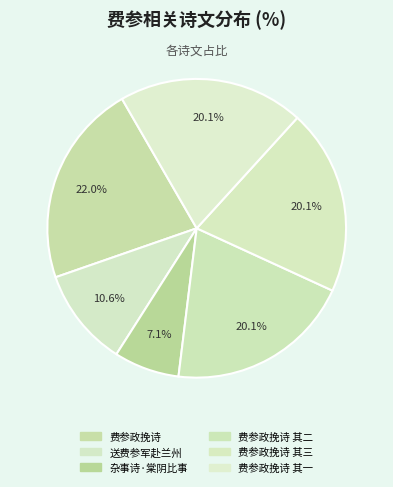

Count the number of slices in the pie.

6